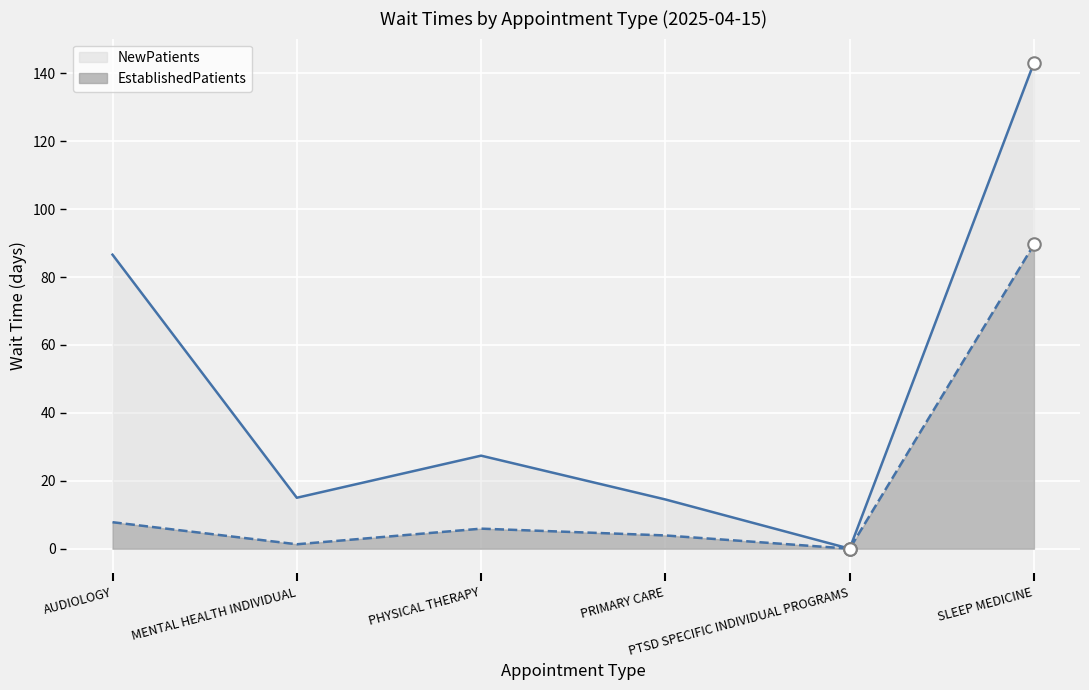

What is the total value across all series at PHYSICAL THERAPY?

33.3